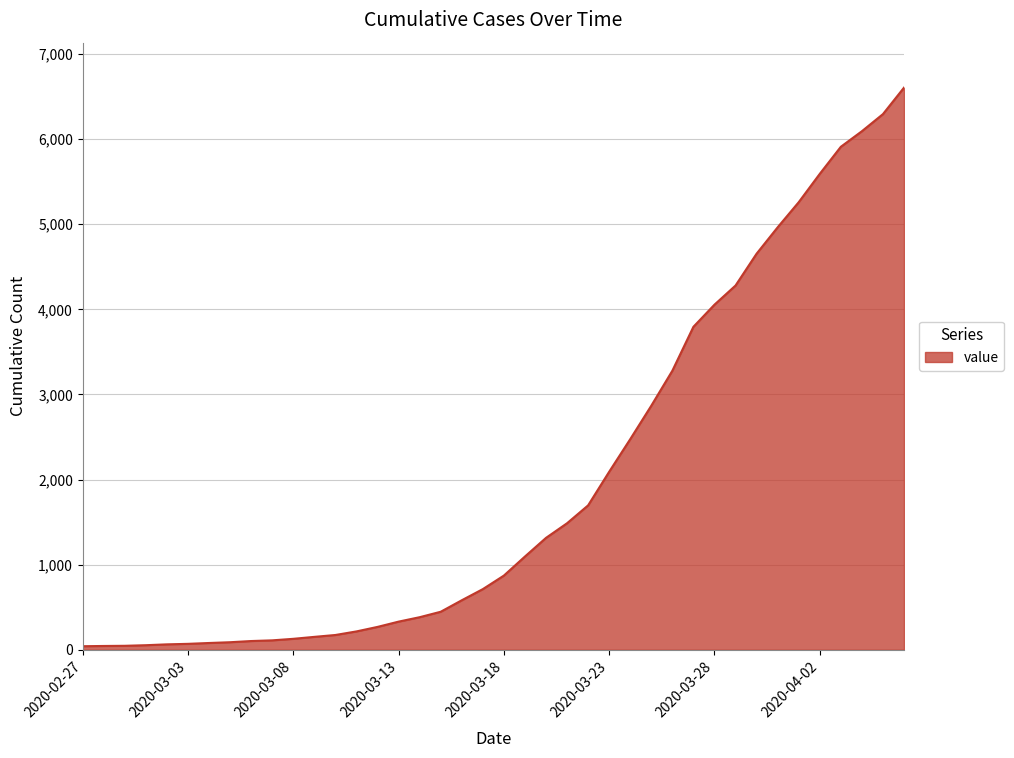

What is the greatest value displayed?

6605